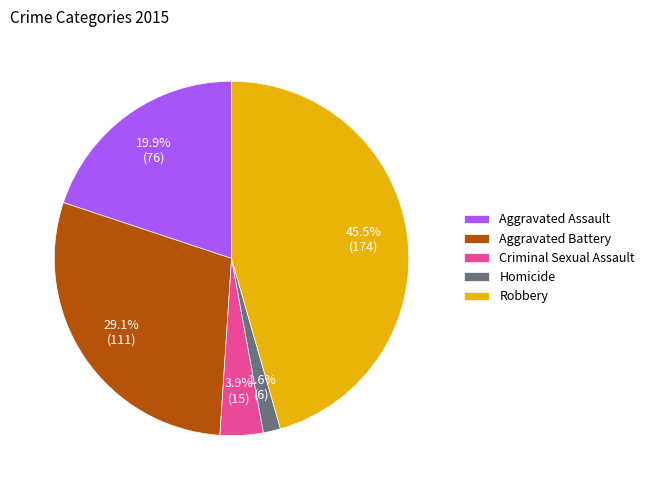

True or false: Aggravated Assault accounts for 25% of the total.

False